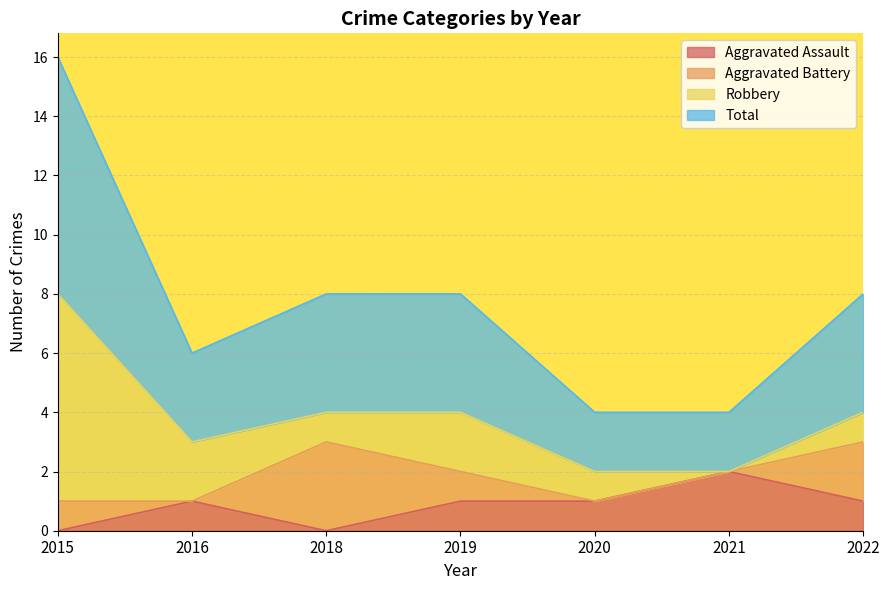

Which series changed the most between 2018 and 2022?

Aggravated Assault